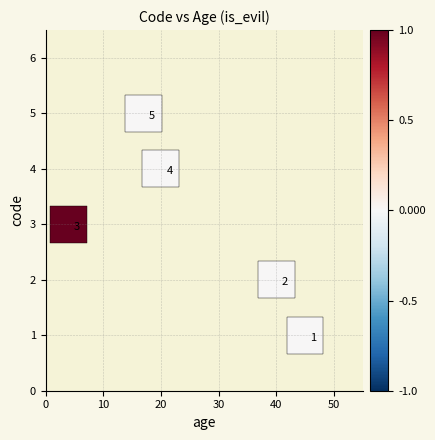

What is the average X value?

25